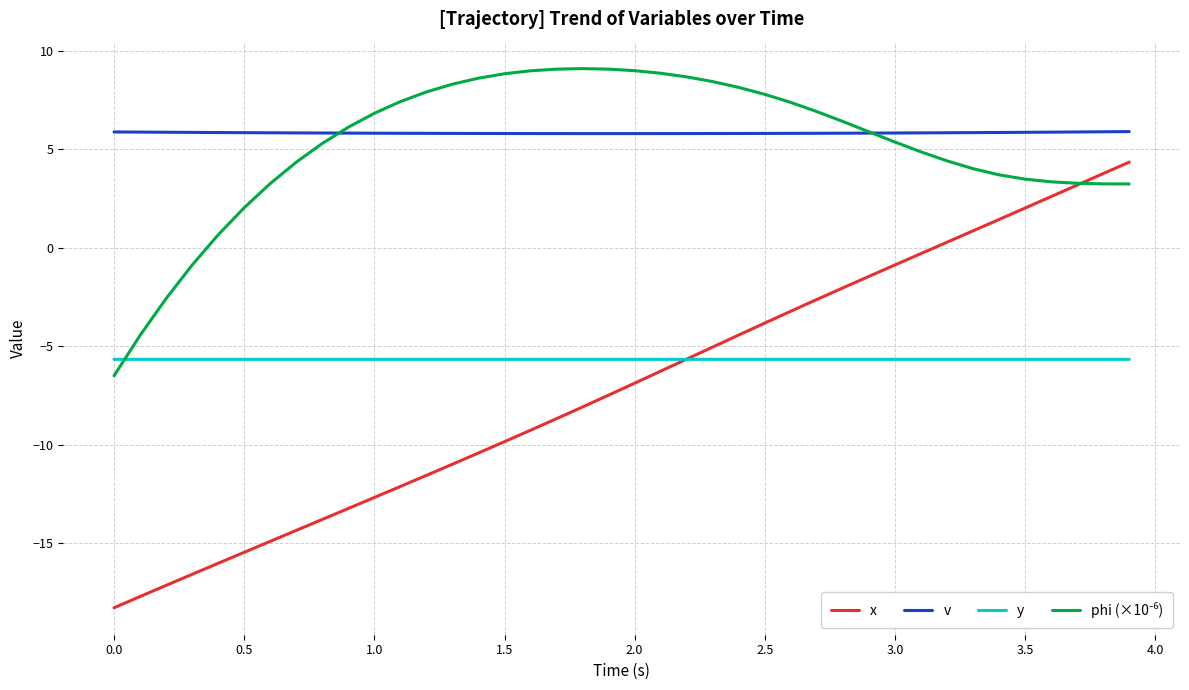

What is the lowest value of the v series?

5.8